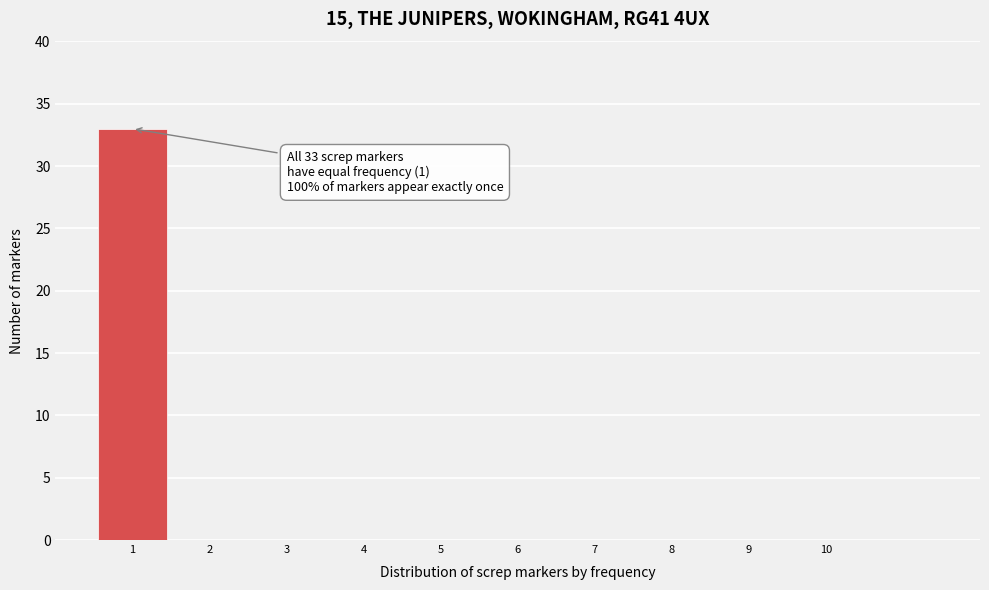

Which range on the x-axis has the tallest bar?

0.5 to 1.5